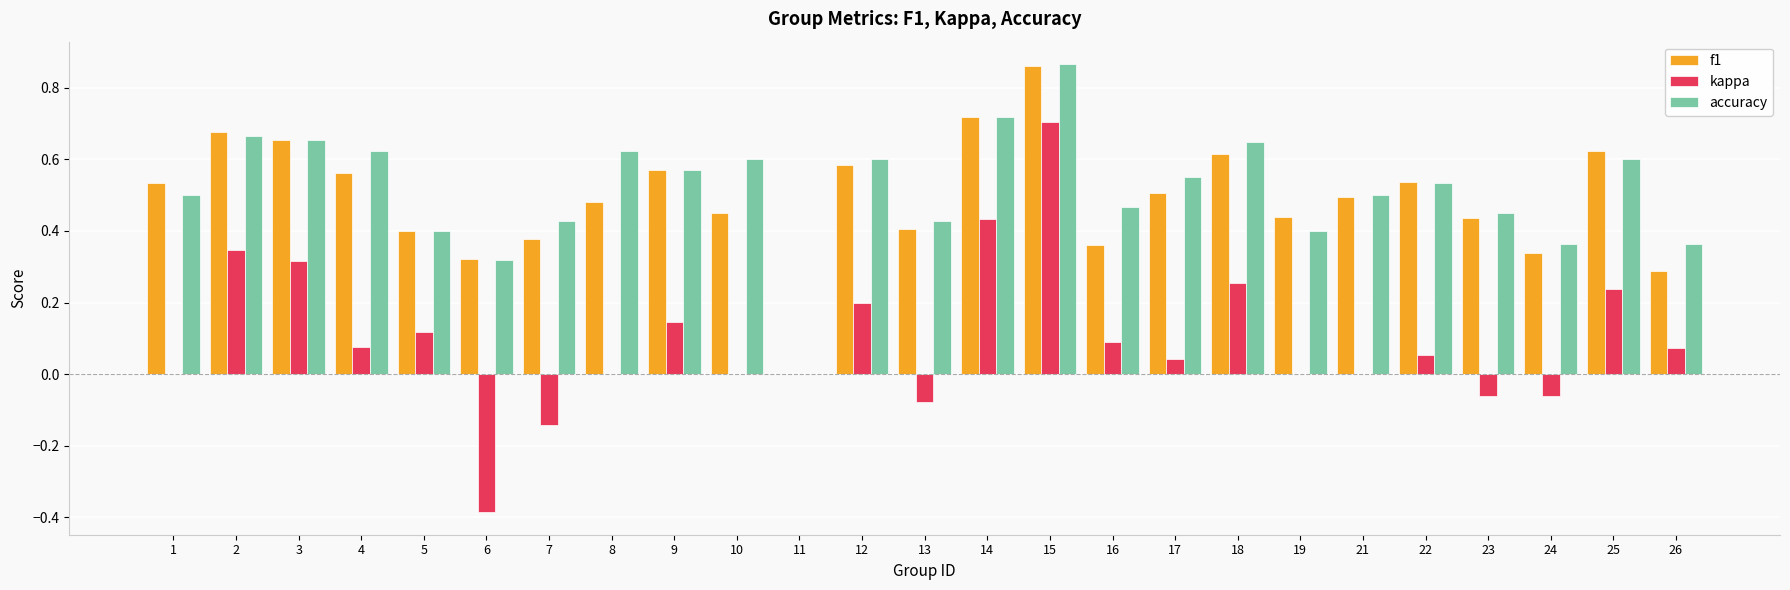

What is the sum of the f1 values at 14 and 15?

1.6